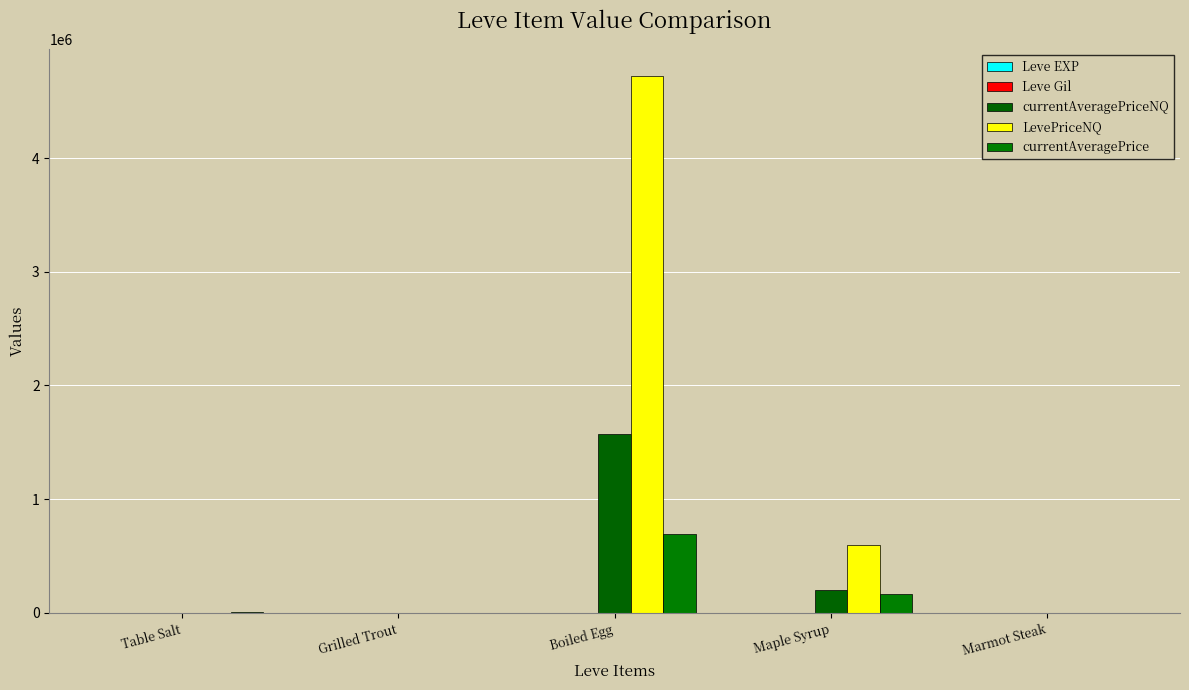

How many categories are shown in the chart?

5